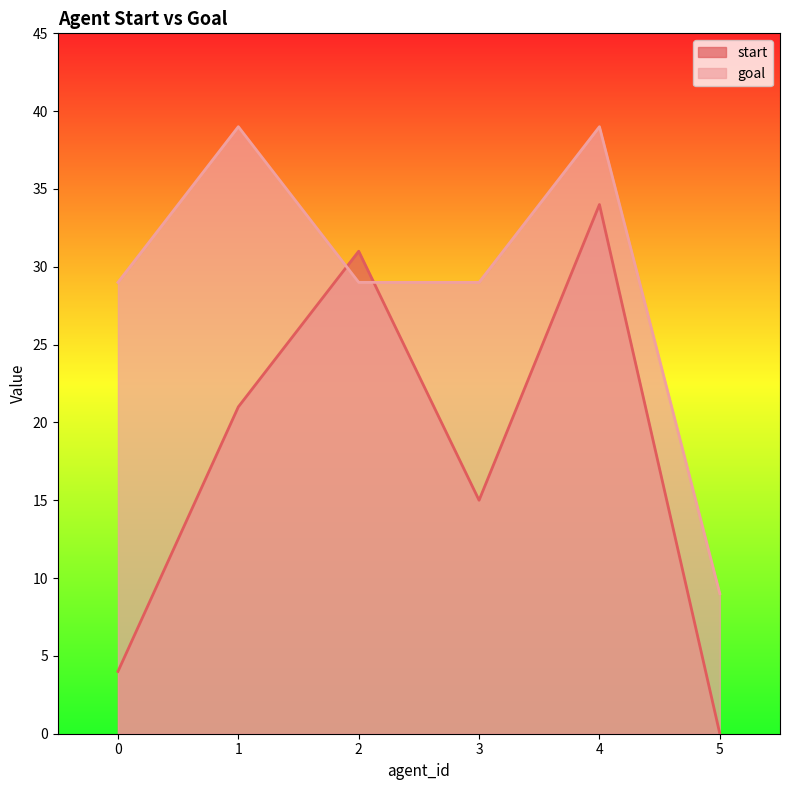

List the series in order of their overall mean, highest first.

goal, start